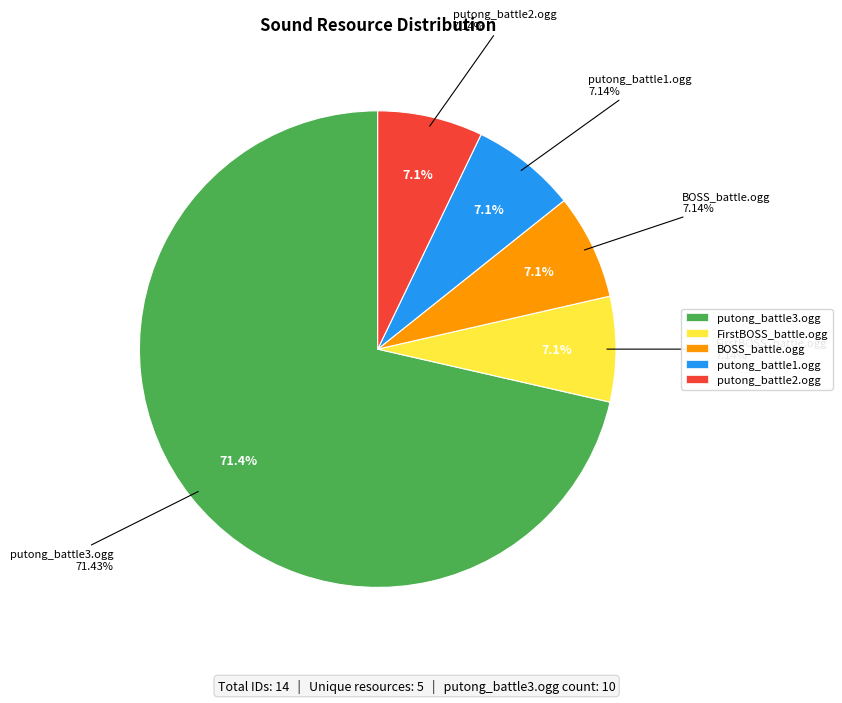

The /sound/scene/FirstBOSS_battle.ogg slice represents 1% of the pie. True or false?

False